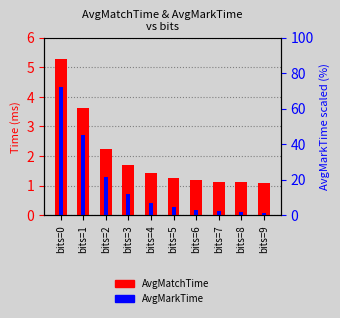

What is the difference between the maximum and minimum values in the AvgMarkTime series?

4.3